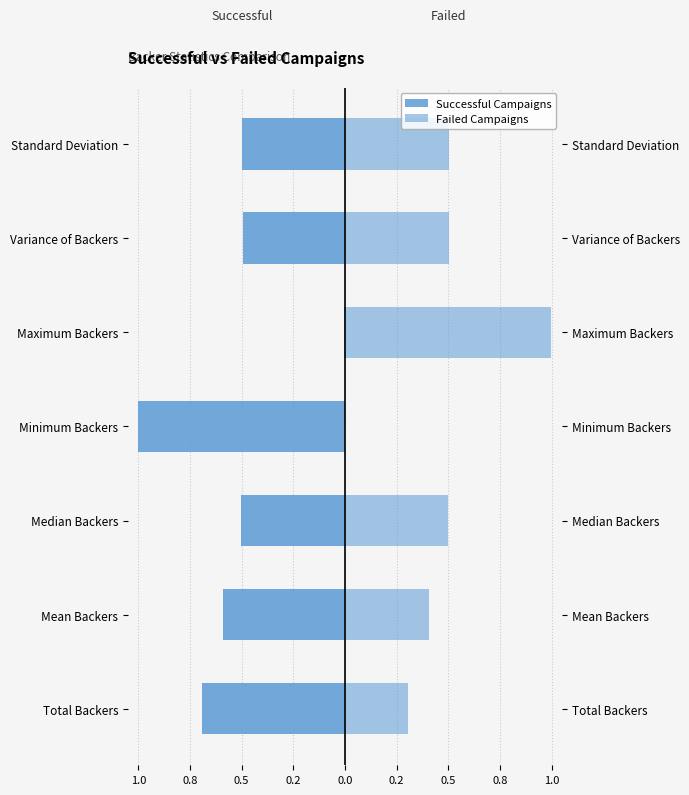

Reading left to right, transcribe all the data shown in this chart.

Successful Campaigns: 1.0=-0.7	0.8=-0.6	0.5=-0.5	0.2=-1.0	0.0=-0.0	0.2=-0.5	0.5=-0.5
Failed Campaigns: 1.0=0.3	0.8=0.4	0.5=0.5	0.2=0.0	0.0=1.0	0.2=0.5	0.5=0.5